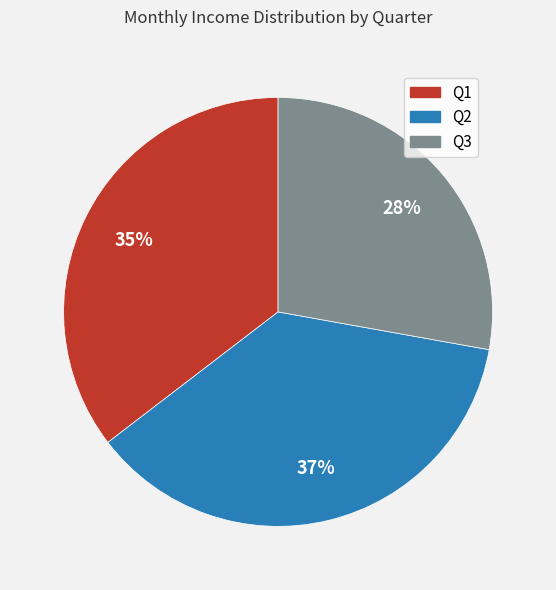

Does any single category account for the majority?

No